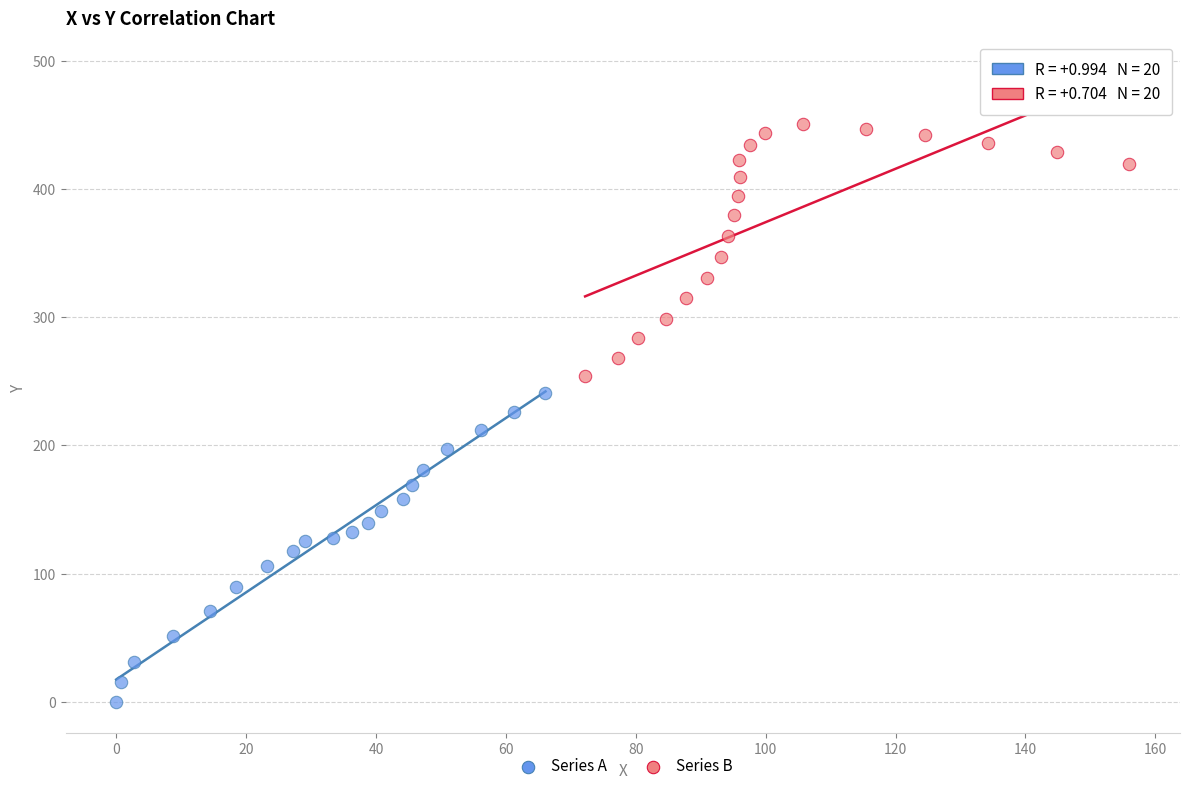

Which series contains the highest Y value?

Series B